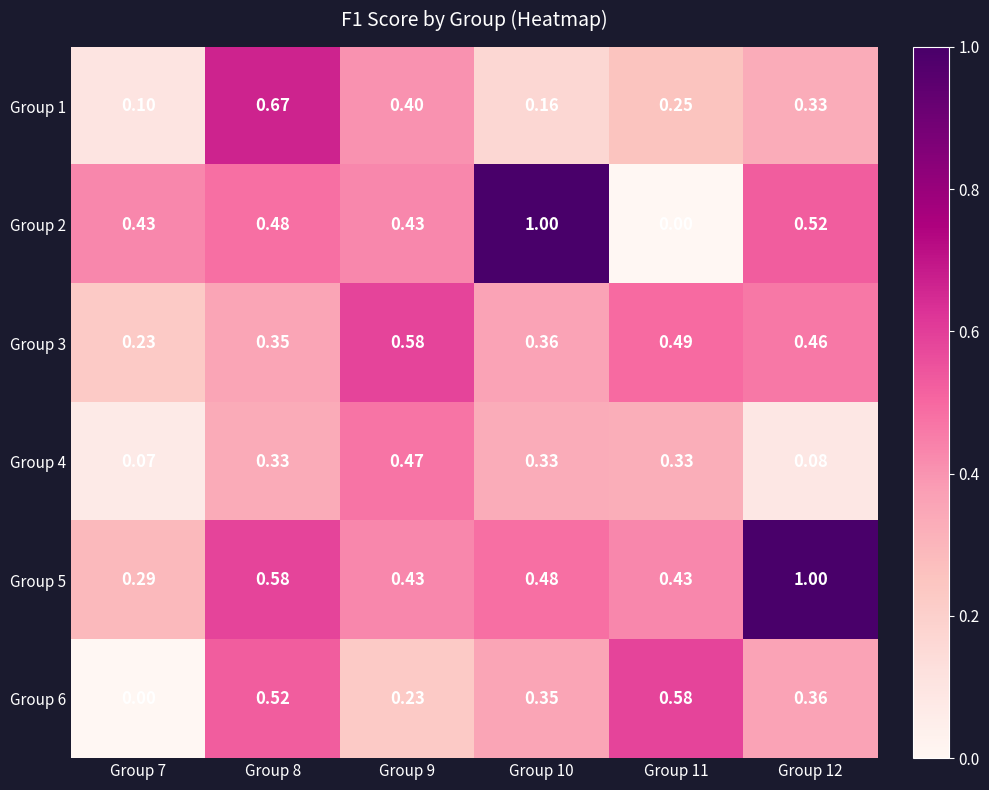

List the series in order of their peak value, highest first.

Group 2, Group 5, Group 1, Group 3, Group 6, Group 4